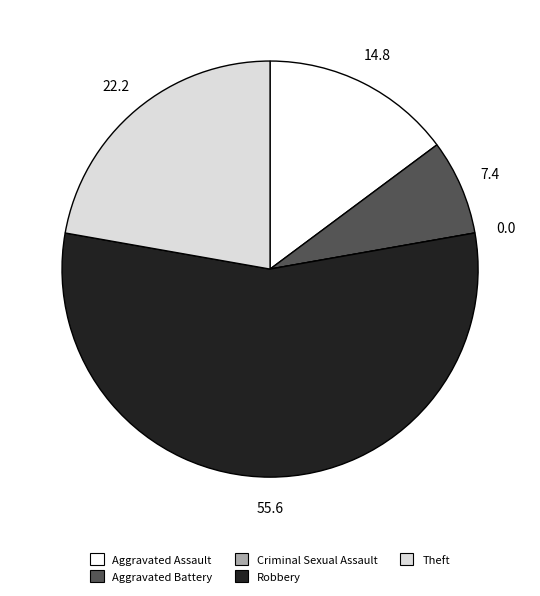

Which slice is the largest?

Robbery